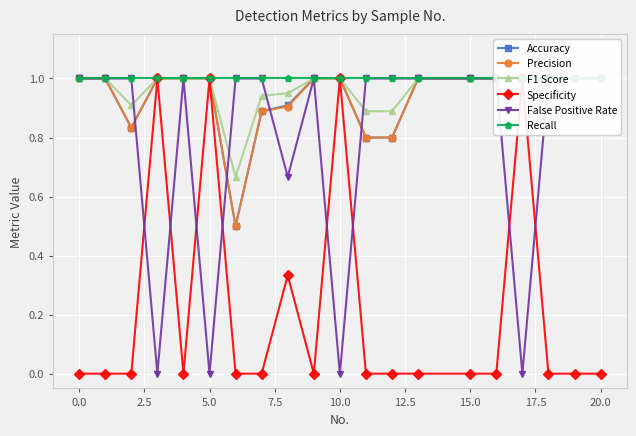

After their last crossing, which series has the higher values: F1 Score or False Positive Rate?

False Positive Rate